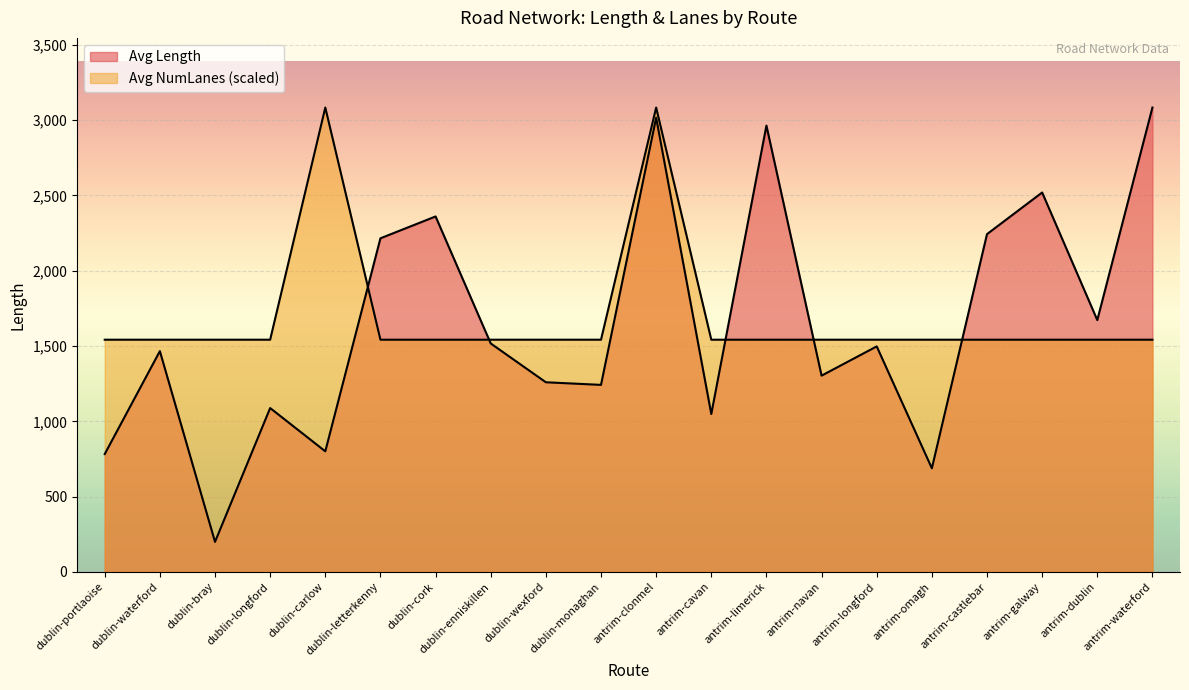

Reading right to left, what are all the values shown in this chart?

Avg Length: antrim-waterford=3084.0	antrim-dublin=1672.4	antrim-galway=2519.9	antrim-castlebar=2243.2	antrim-omagh=688.0	antrim-longford=1497.6	antrim-navan=1303.4	antrim-limerick=2964.1	antrim-cavan=1048.4	antrim-clonmel=3016.7	dublin-monaghan=1242.0	dublin-wexford=1259.4	dublin-enniskillen=1517.1	dublin-cork=2360.6	dublin-letterkenny=2215.6	dublin-carlow=800.8	dublin-longford=1088.2	dublin-bray=199.3	dublin-waterford=1466.1	dublin-portlaoise=782.6
Avg NumLanes: antrim-waterford=1542.0	antrim-dublin=1542.0	antrim-galway=1542.0	antrim-castlebar=1542.0	antrim-omagh=1542.0	antrim-longford=1542.0	antrim-navan=1542.0	antrim-limerick=1542.0	antrim-cavan=1542.0	antrim-clonmel=3084.0	dublin-monaghan=1542.0	dublin-wexford=1542.0	dublin-enniskillen=1542.0	dublin-cork=1542.0	dublin-letterkenny=1542.0	dublin-carlow=3084.0	dublin-longford=1542.0	dublin-bray=1542.0	dublin-waterford=1542.0	dublin-portlaoise=1542.0